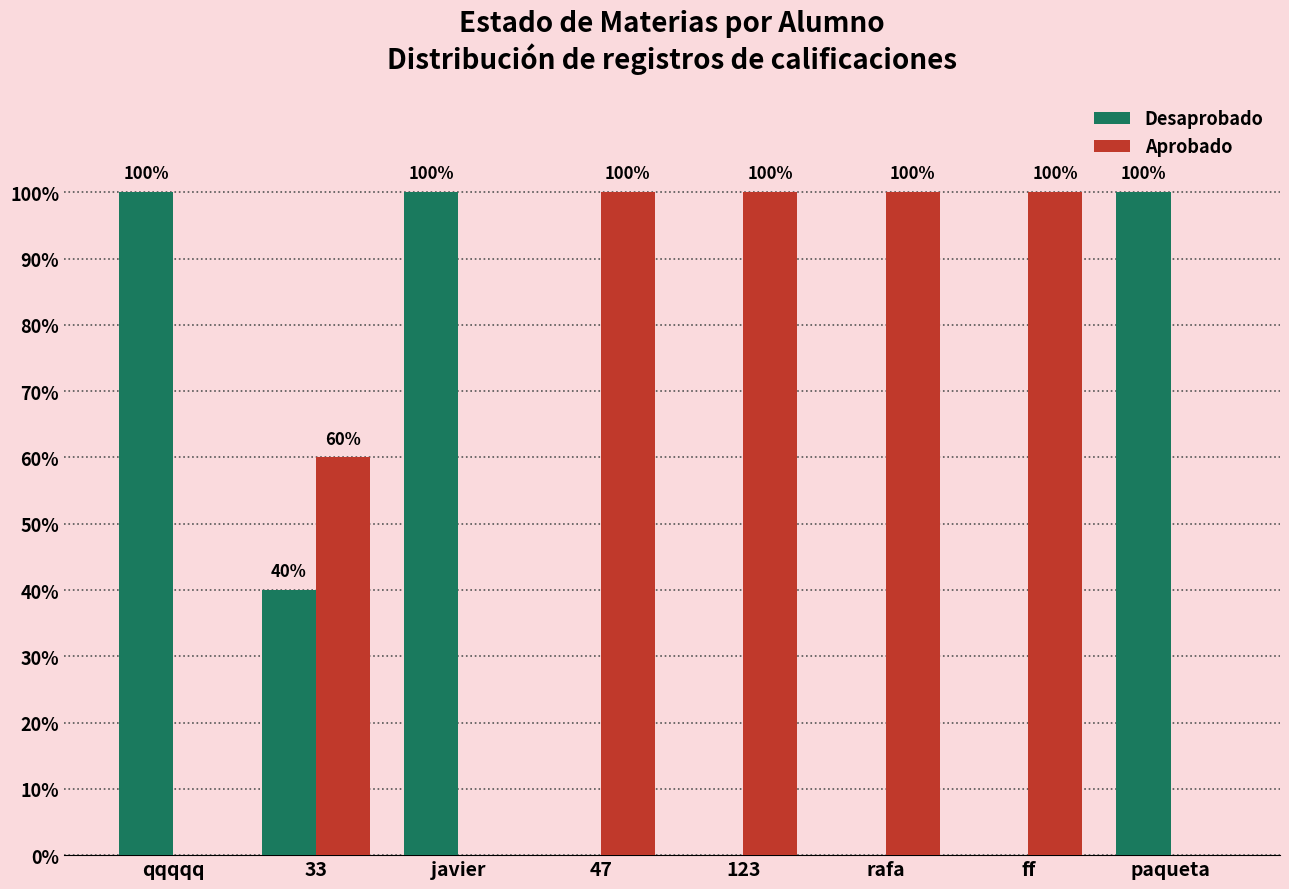

Is it true that Desaprobado equals 52 at 123?

False